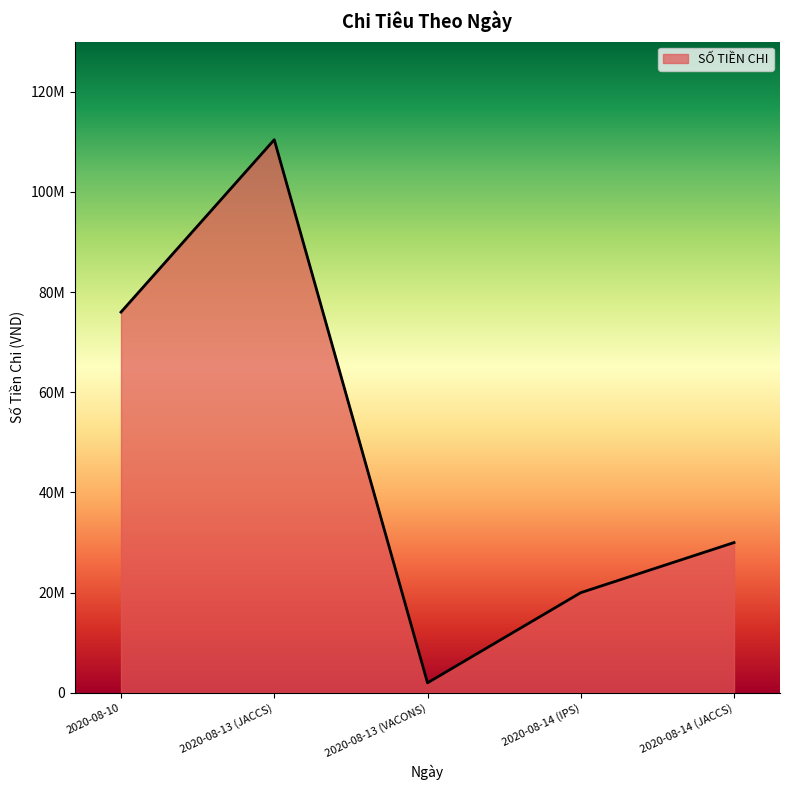

Where does the data first go above 30000000?

2020-08-10